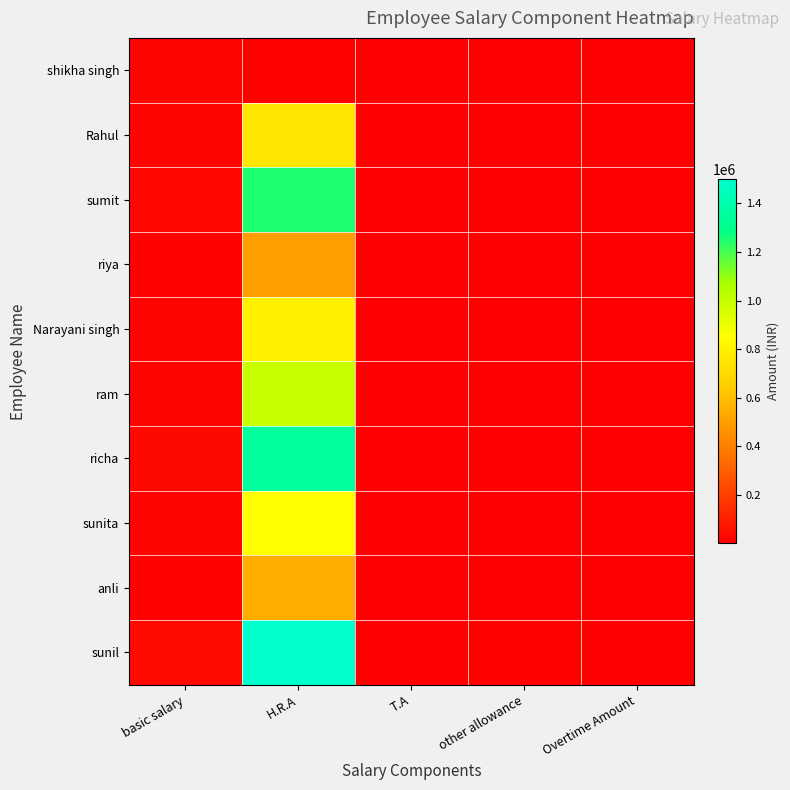

Which series has the largest range (max minus min)?

sunil